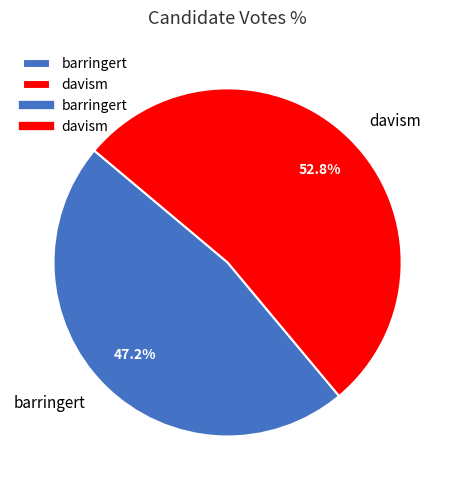

To the nearest percent, what portion does barringert represent?

47%